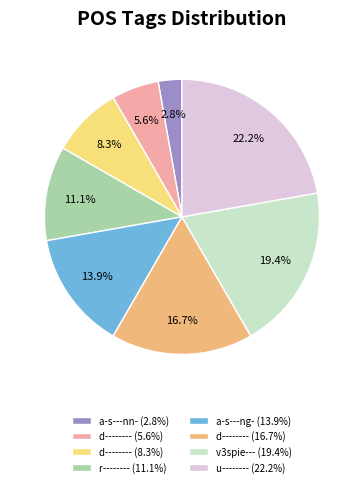

How many slices are in this pie chart?

8